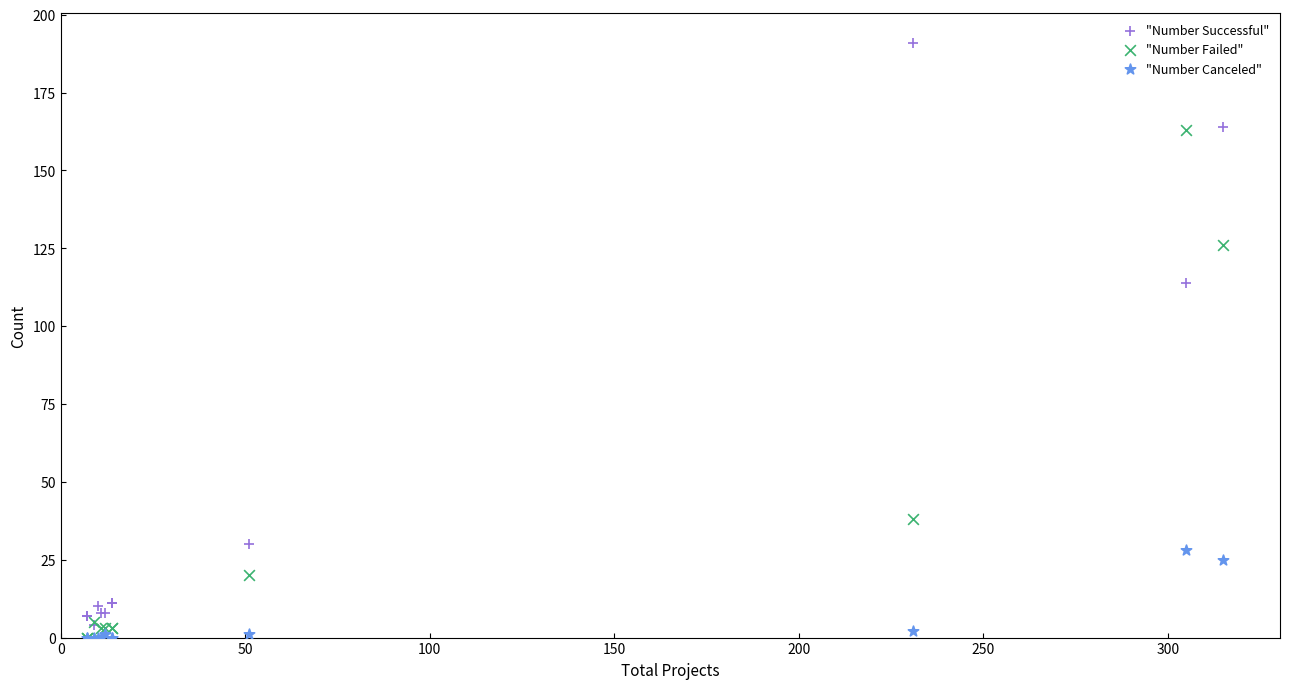

Which series reaches the maximum Y coordinate?

"Number Successful"